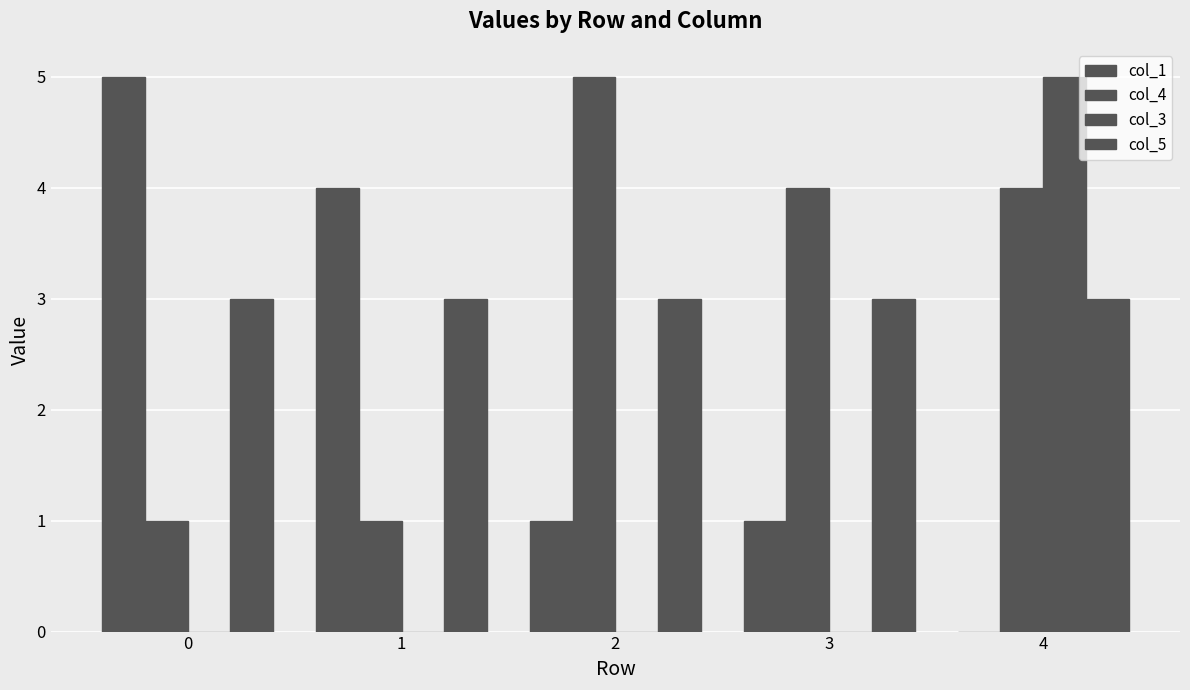

How many values in col_1 are above zero?

4